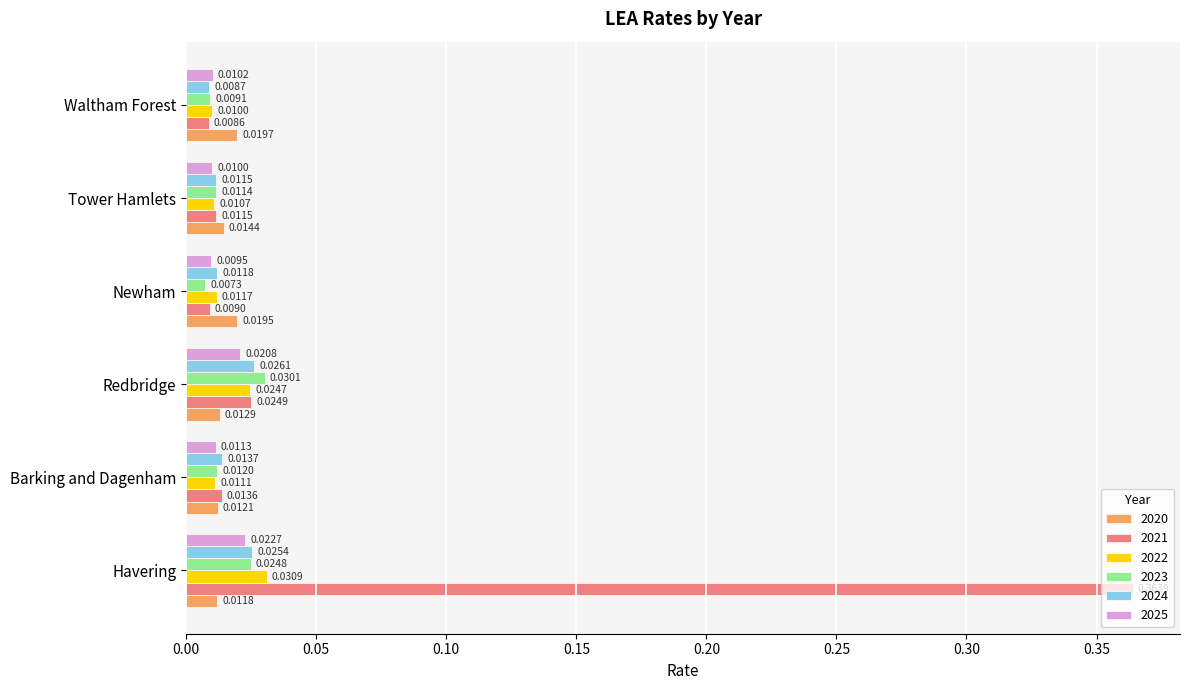

At which category is the sum across all series the highest?

Havering